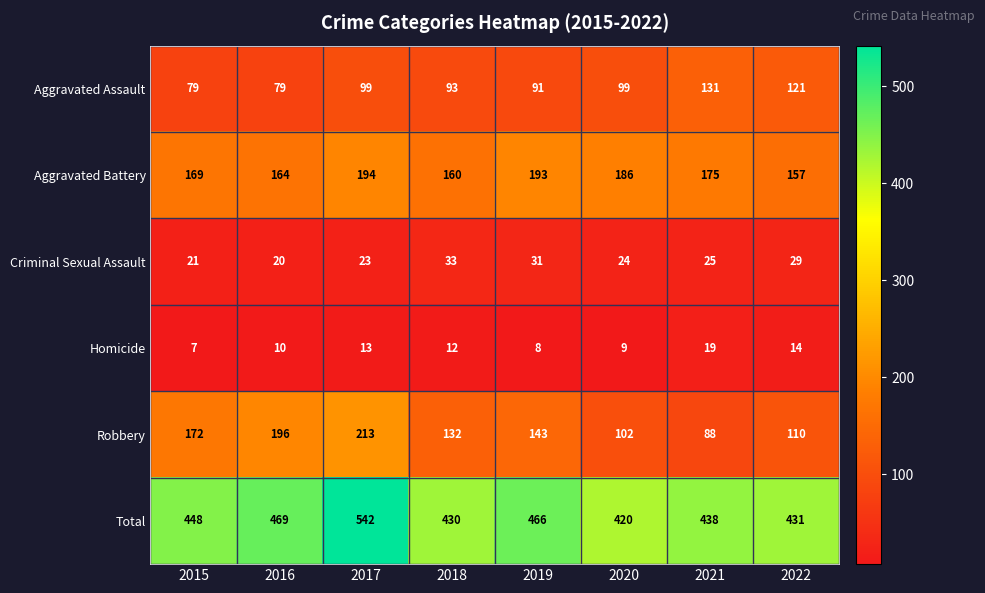

Is it true that Criminal Sexual Assault equals 29 at 2022?

True